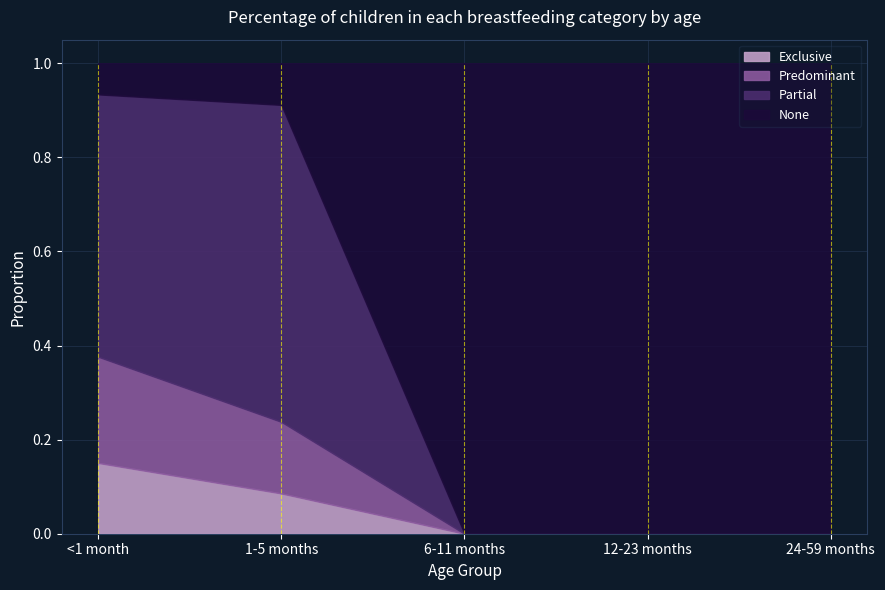

What is the spread (max minus min) of values at 12-23 months?

1.0